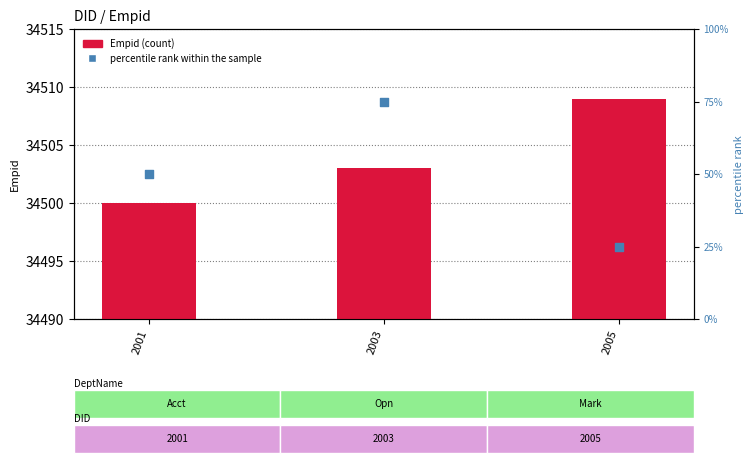

Which series reaches the minimum Y coordinate?

percentile rank within the sample